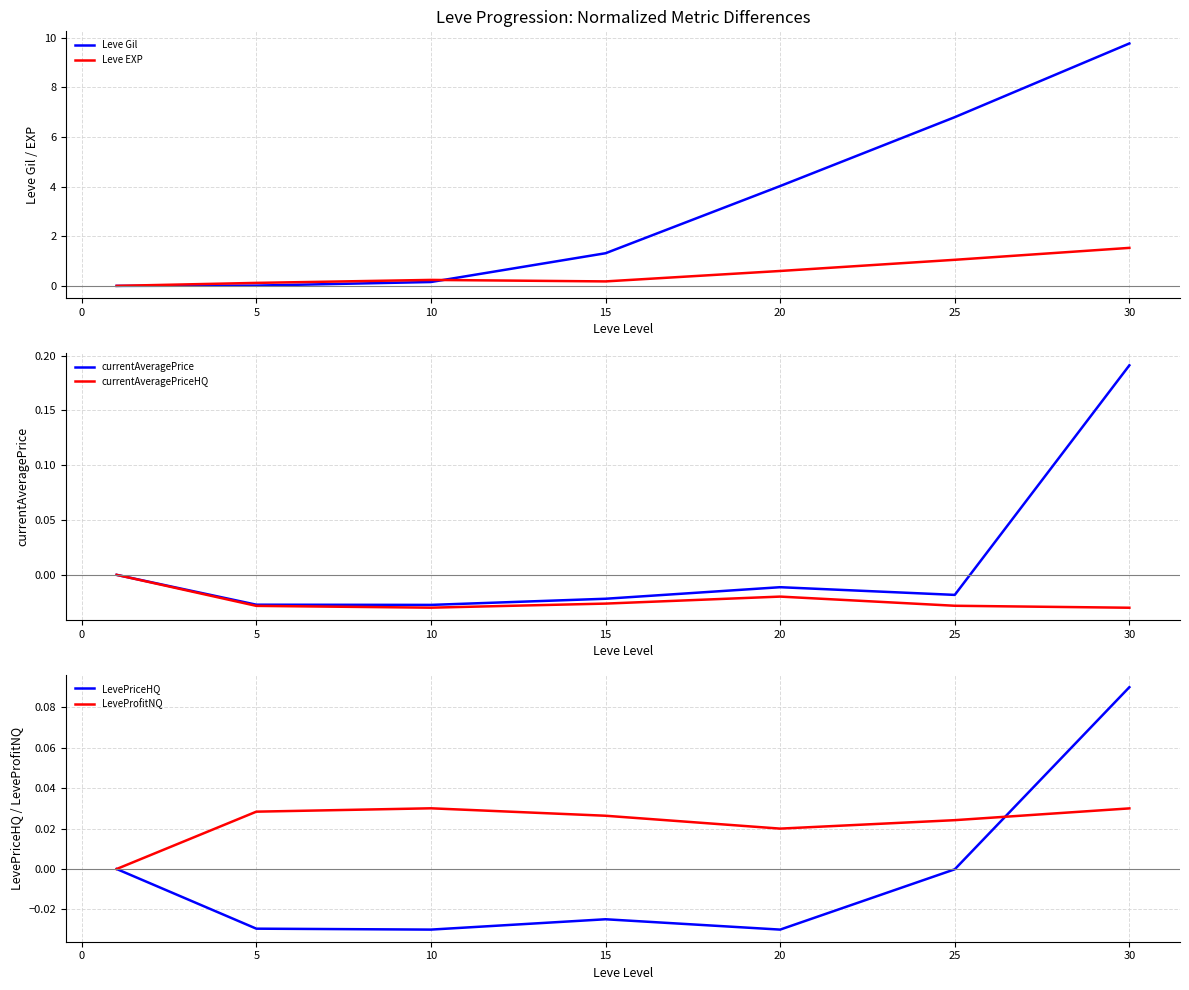

True or false: currentAveragePriceHQ and LeveProfitNQ intersect in this chart.

False